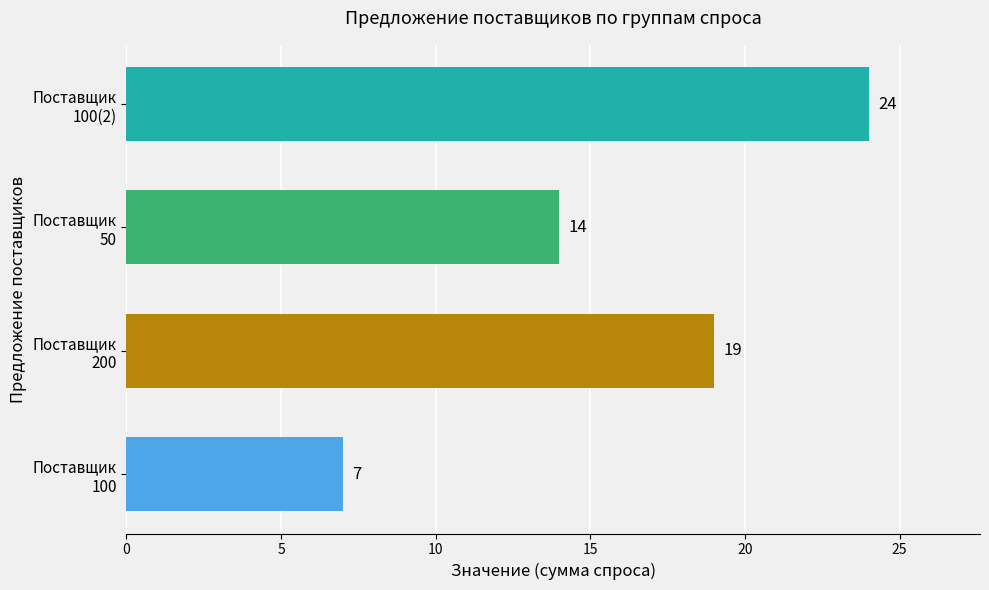

At which category does the chart reach its peak across all series?

Поставщик
100(2)